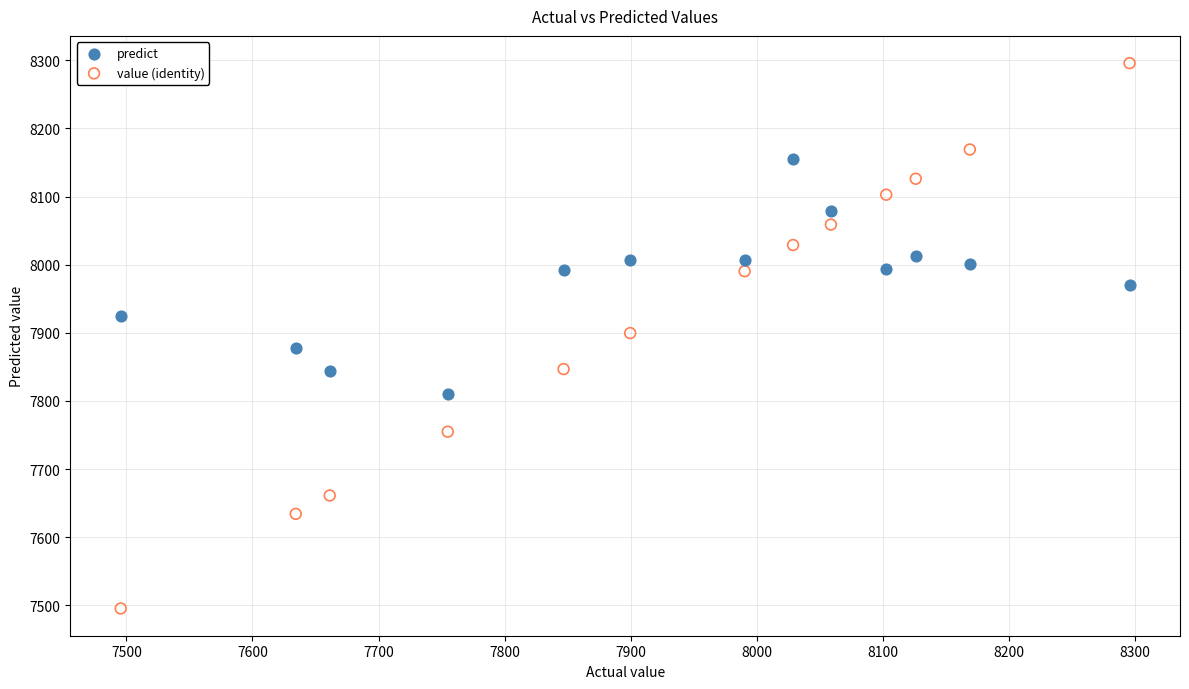

Which series reaches the maximum Y coordinate?

value (identity)